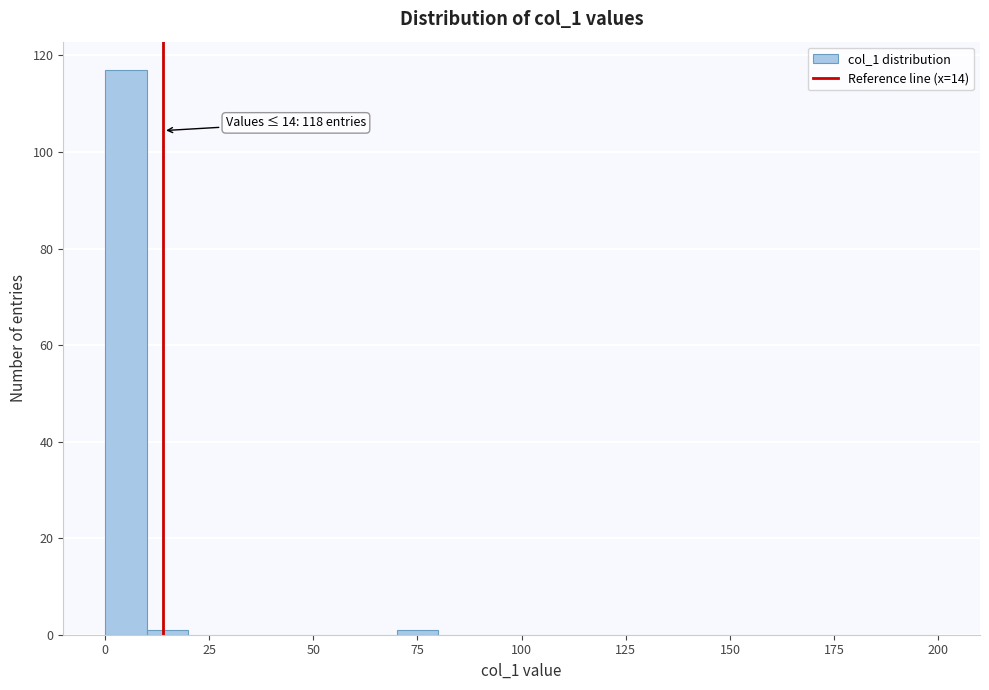

Read against the x-axis, roughly where is the centre of the tallest bar?

5